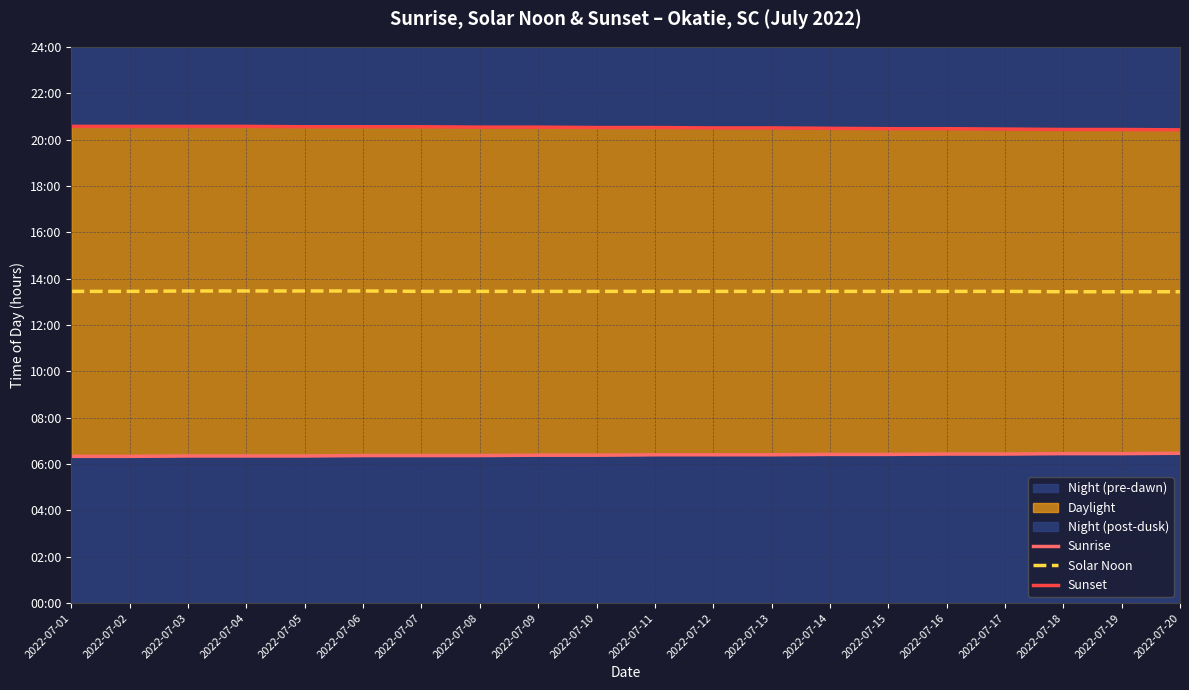

What is the average value of the Sunset series?

20.5